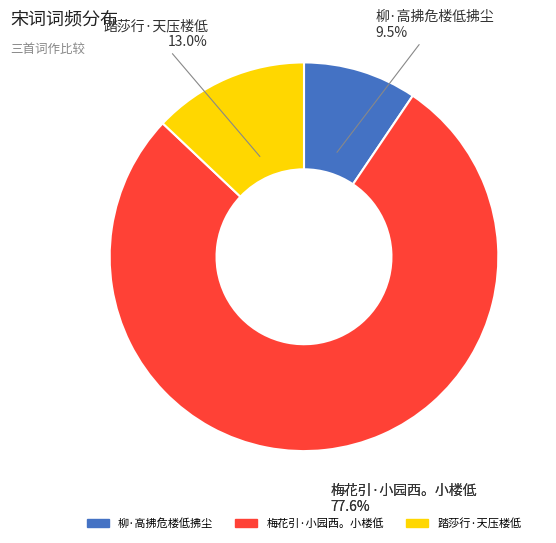

What percentage is the 梅花引·小园西。小楼低 slice, to the nearest percent?

78%